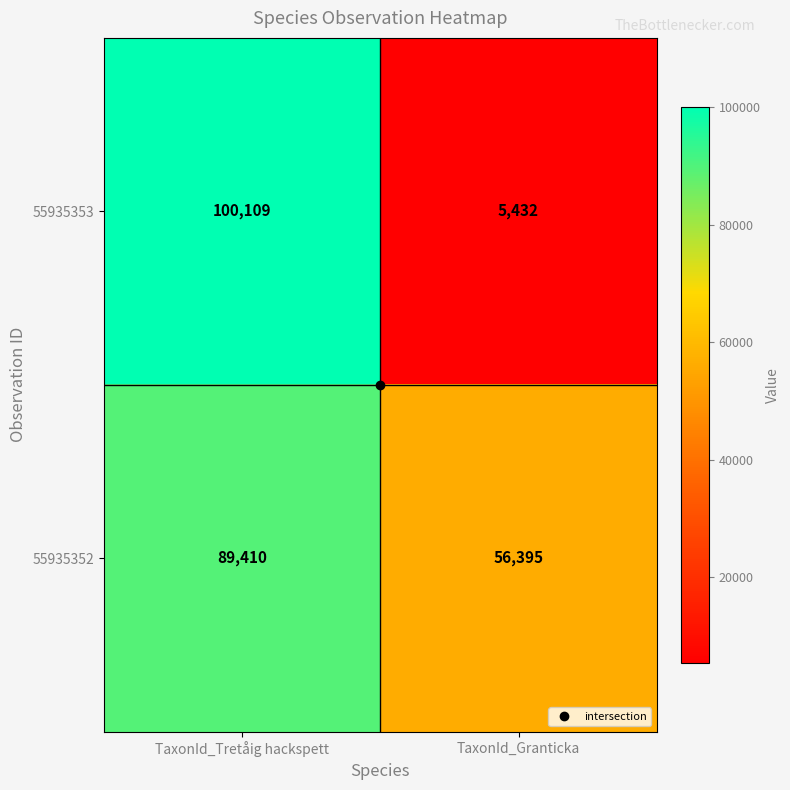

True or false: 55935352 has a value of 137317 at TaxonId_Tretåig hackspett.

False